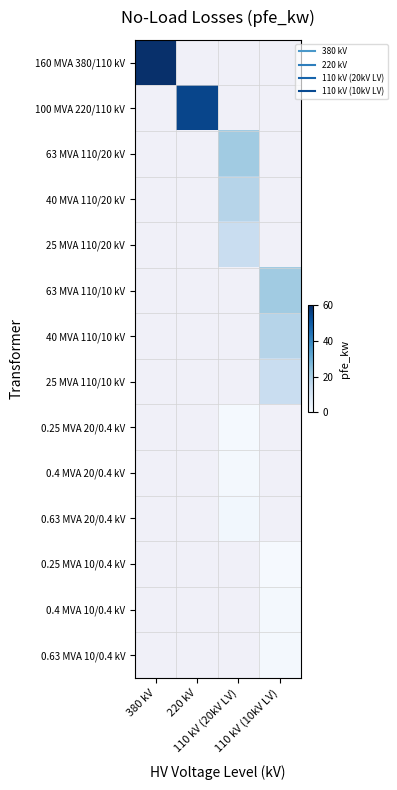

List the series in order of their overall mean, highest first.

160 MVA 380/110 kV, 100 MVA 220/110 kV, 63 MVA 110/20 kV, 40 MVA 110/20 kV, 25 MVA 110/20 kV, 63 MVA 110/10 kV, 40 MVA 110/10 kV, 25 MVA 110/10 kV, 0.25 MVA 20/0.4 kV, 0.4 MVA 20/0.4 kV, 0.63 MVA 20/0.4 kV, 0.25 MVA 10/0.4 kV, 0.4 MVA 10/0.4 kV, 0.63 MVA 10/0.4 kV